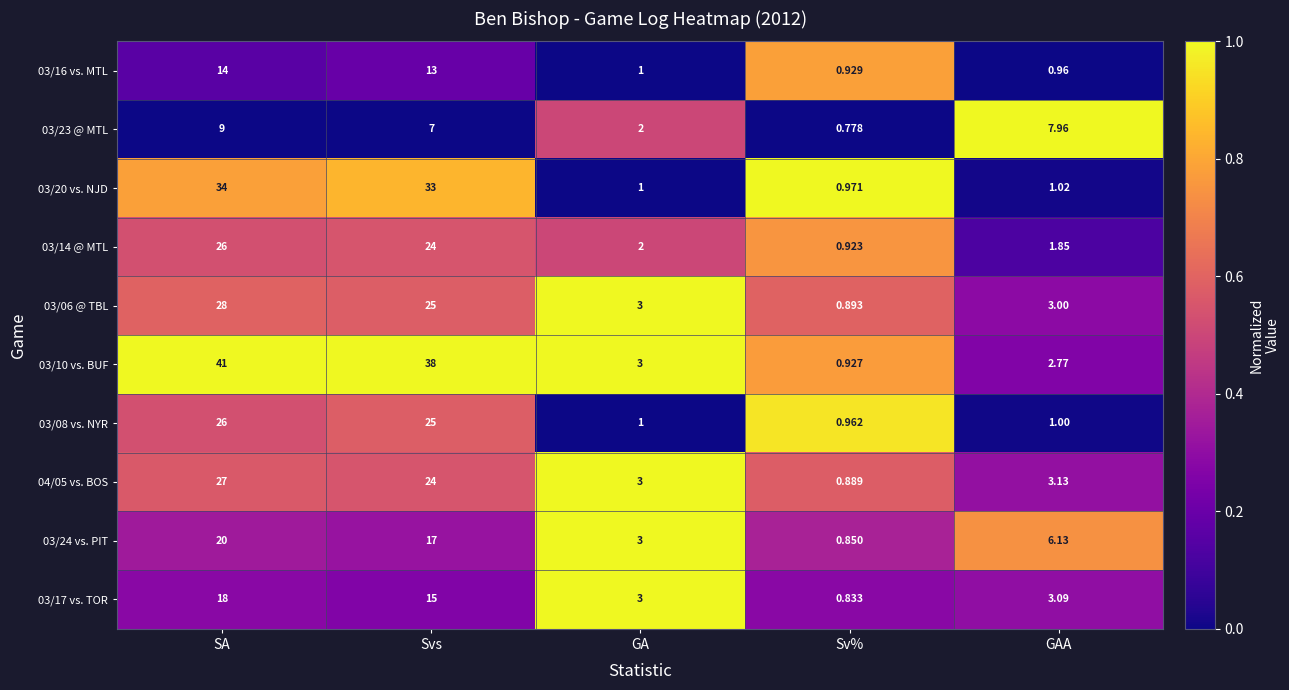

Which series has the largest total across all categories?

03/10 vs. BUF